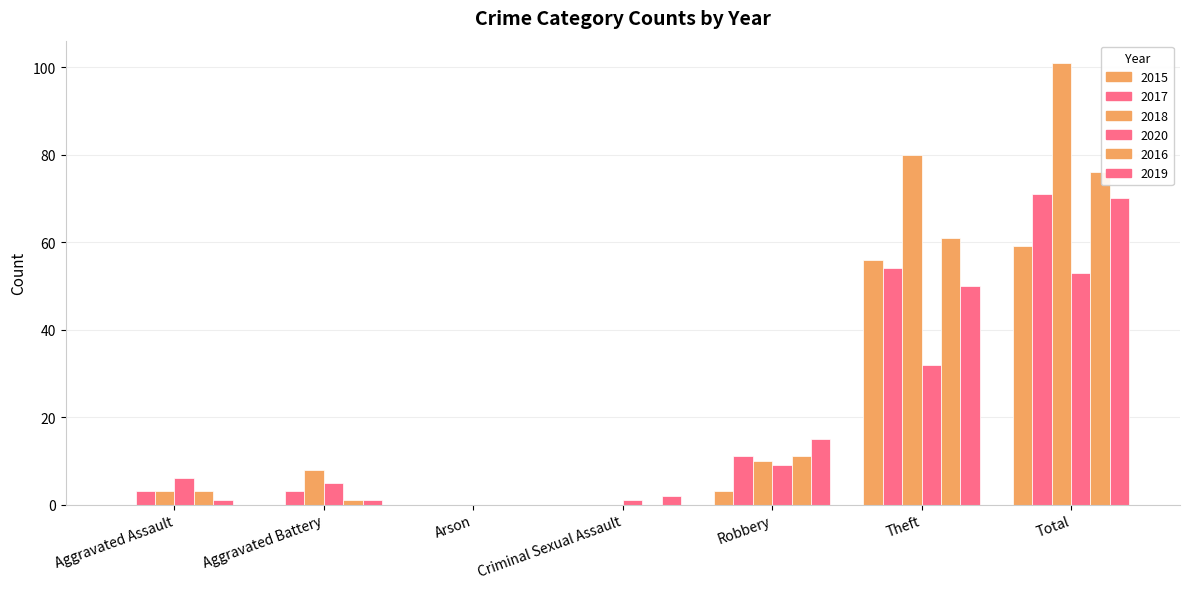

Which series has the widest spread of values?

2018